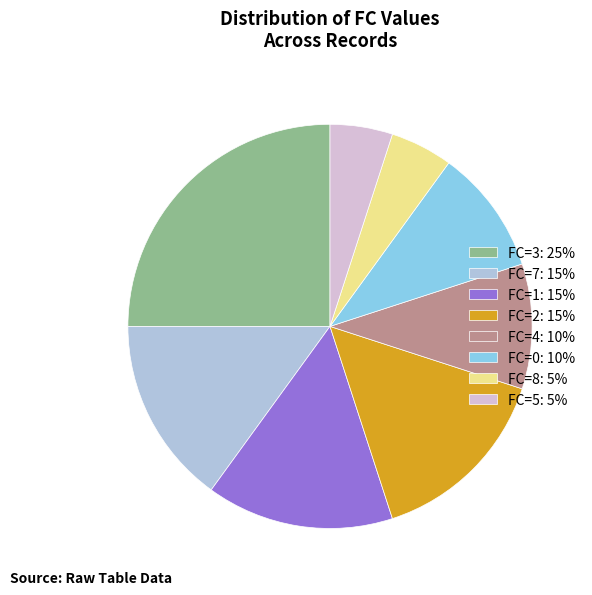

Is there a majority slice in this chart?

No